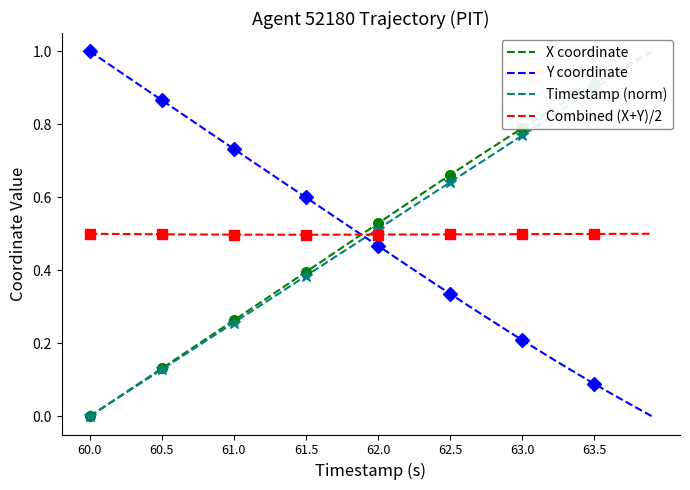

How many intersections are there between Combined (X+Y)/2 and Timestamp (norm)?

1